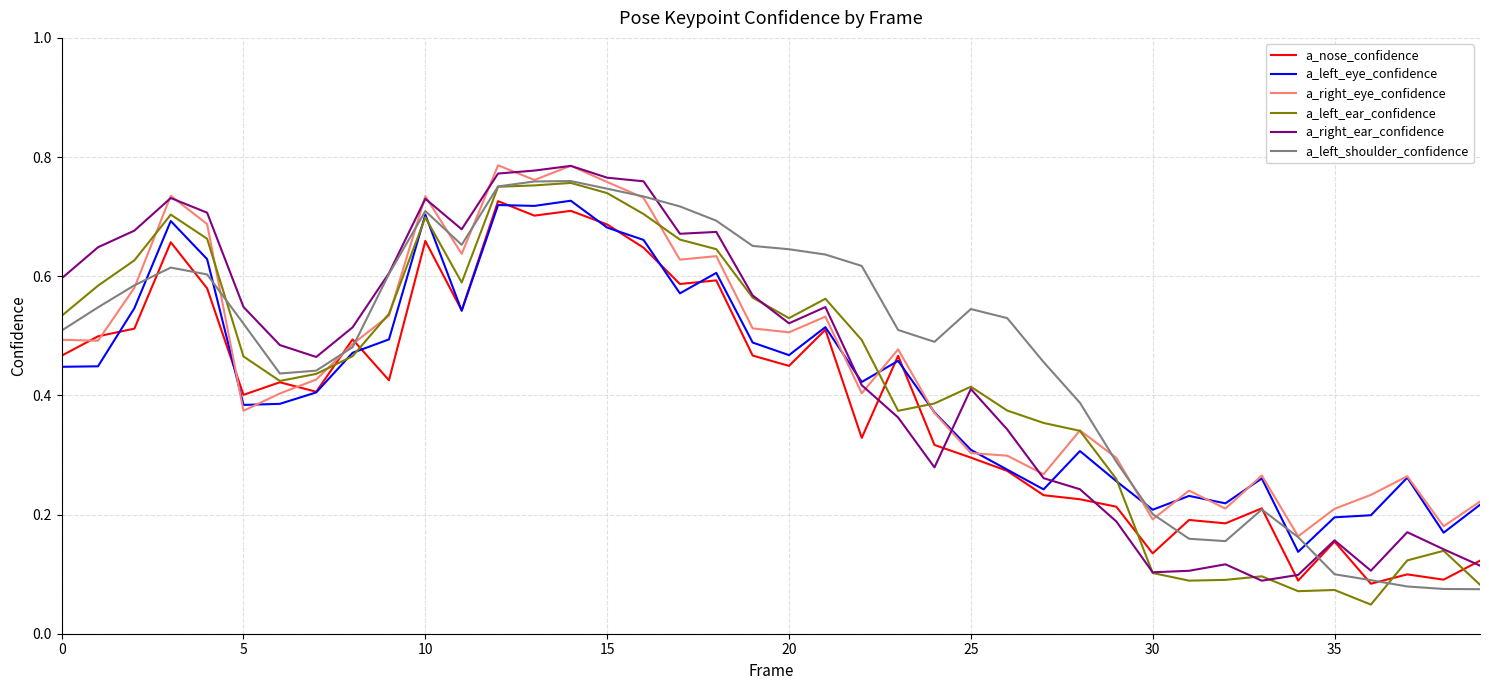

At which label does a_nose_confidence reach its minimum?

36